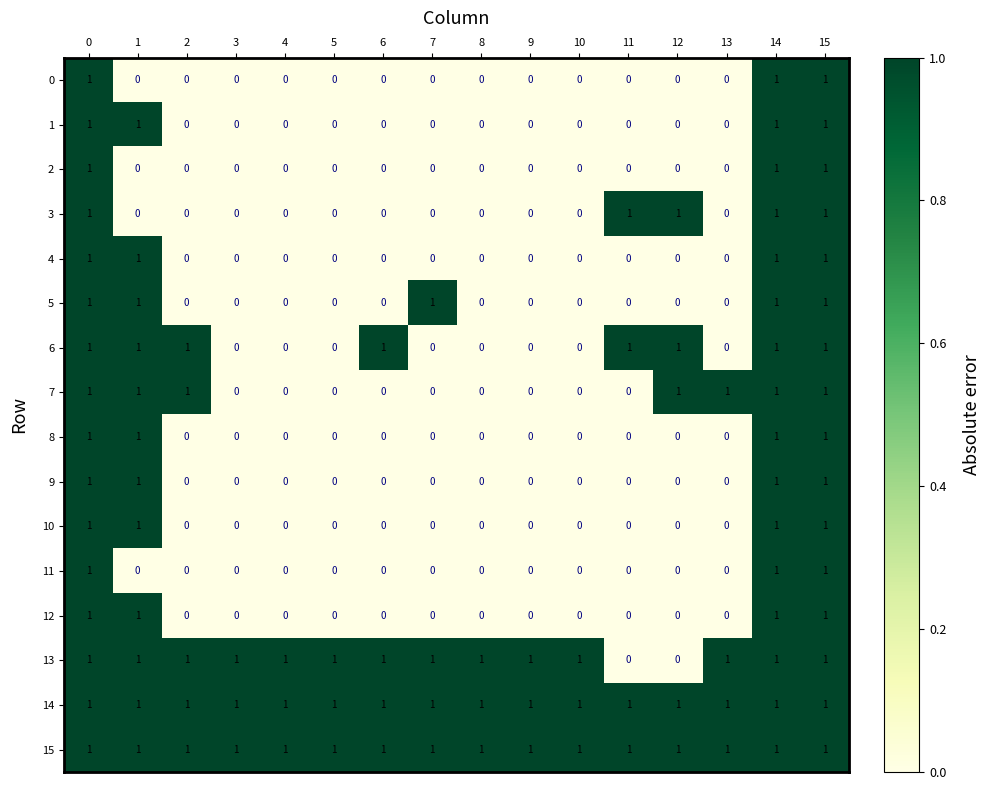

At how many categories does at least one series exceed 0?

16